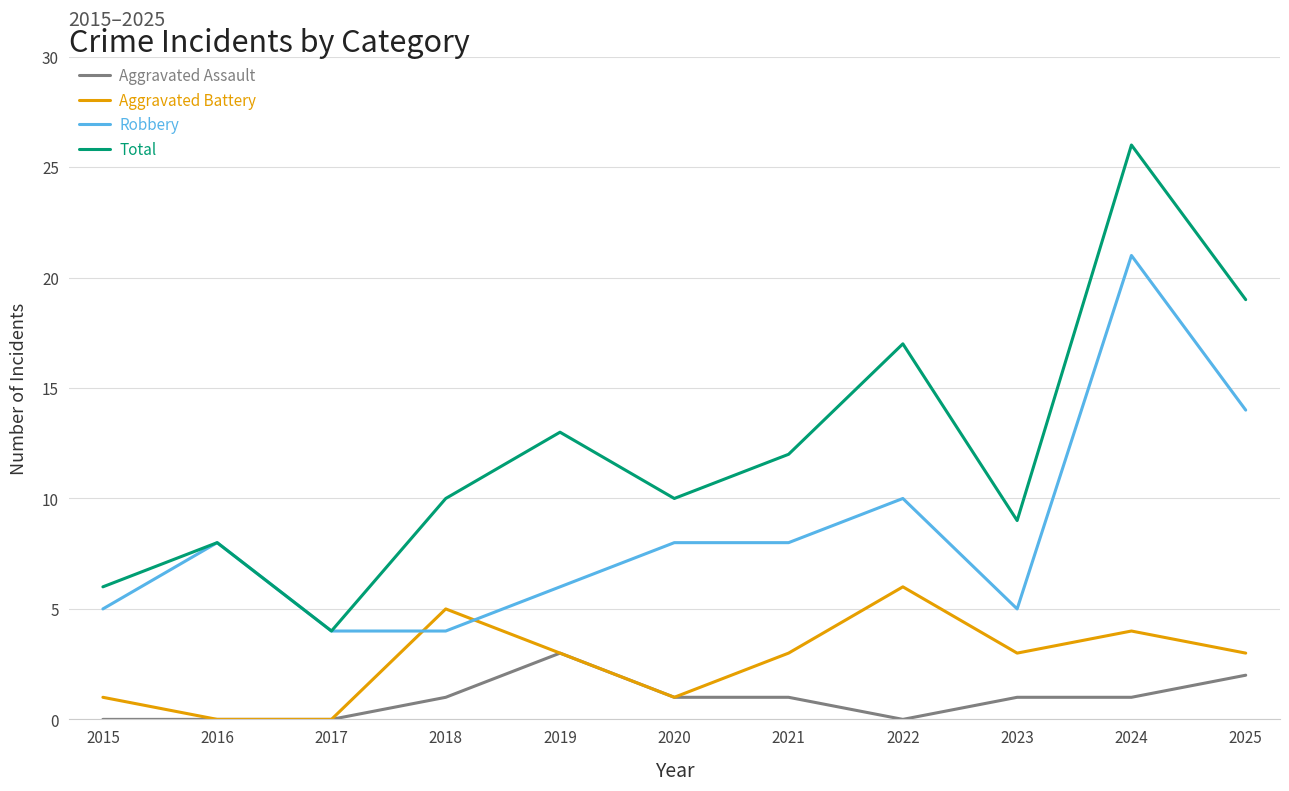

Rank the series by their average value, from highest to lowest.

Total, Robbery, Aggravated Battery, Aggravated Assault